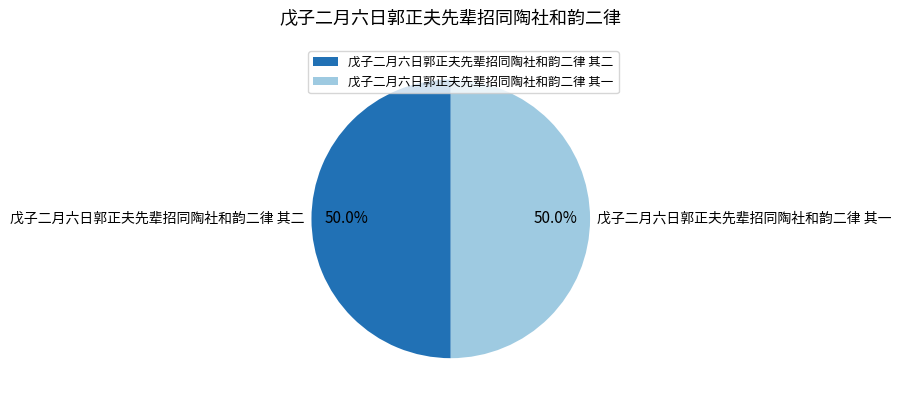

What percentage do 戊子二月六日郭正夫先辈招同陶社和韵二律 其一 and 戊子二月六日郭正夫先辈招同陶社和韵二律 其二 together represent?

100.0%